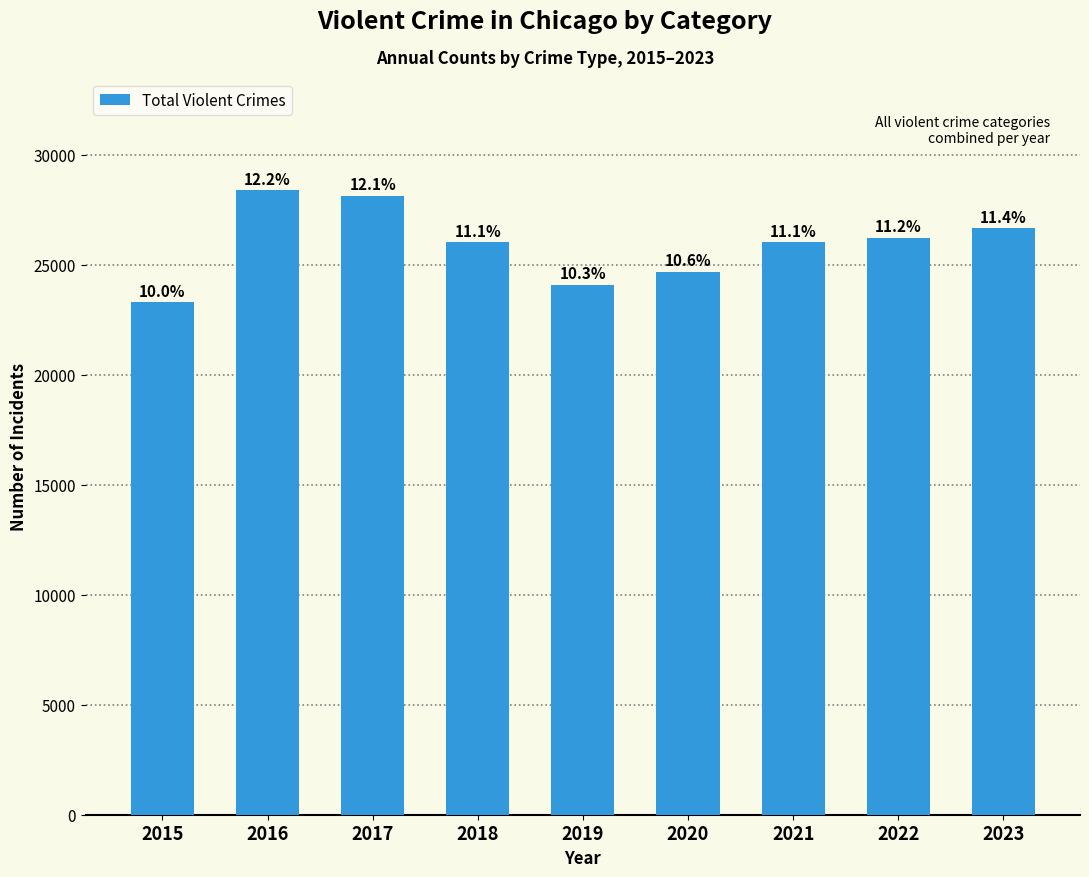

What is the average value?

25956